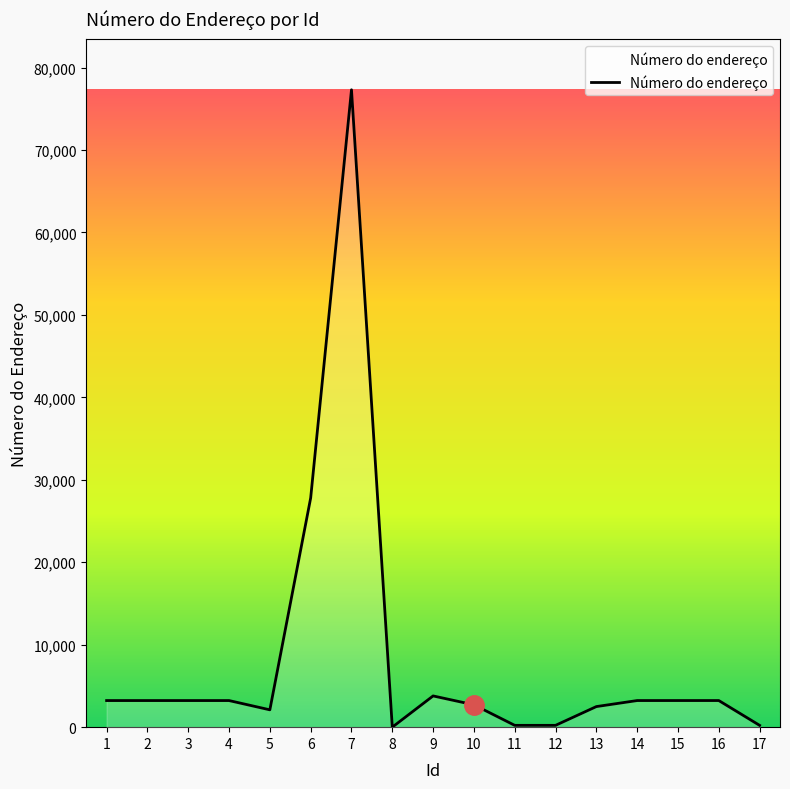

What is the maximum value shown in the chart?

77301